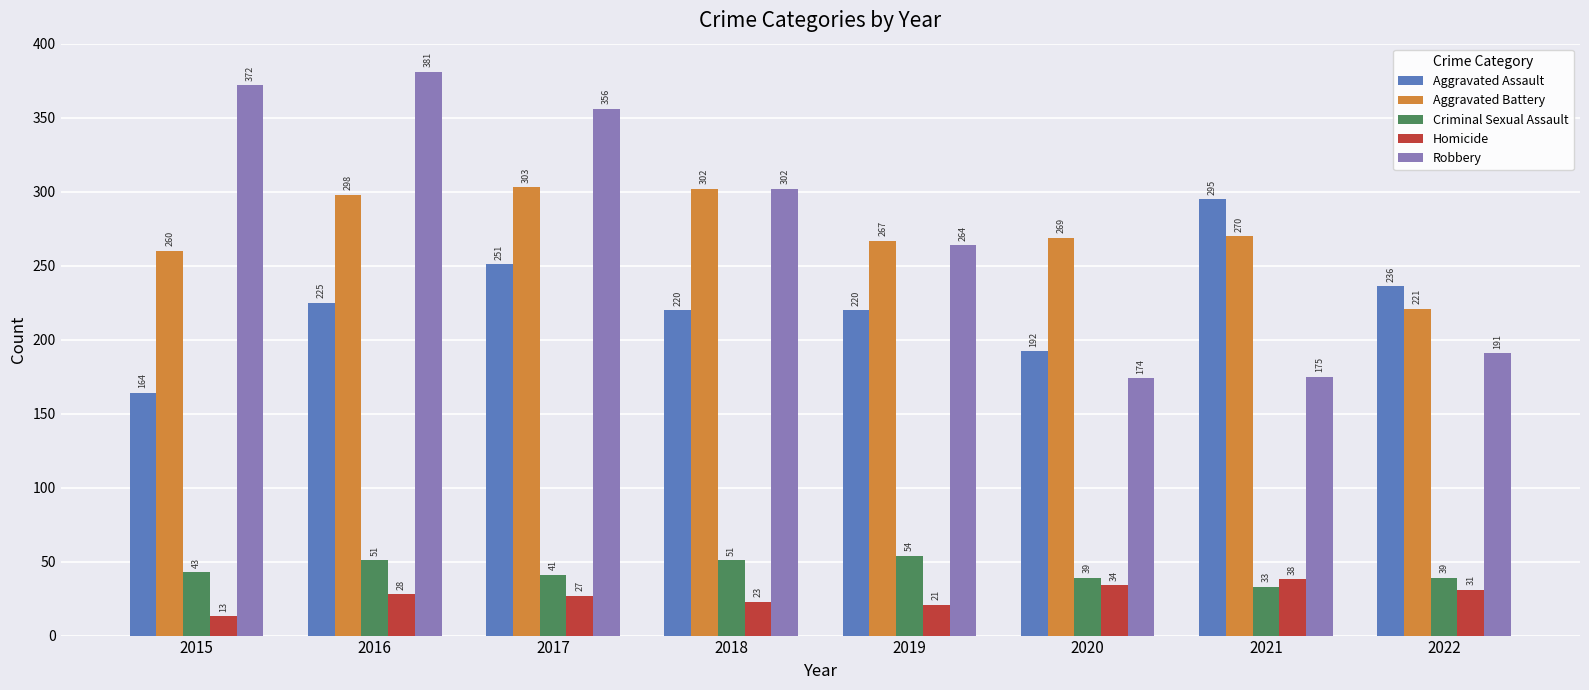

What is the spread (max minus min) of values at 2017?

329